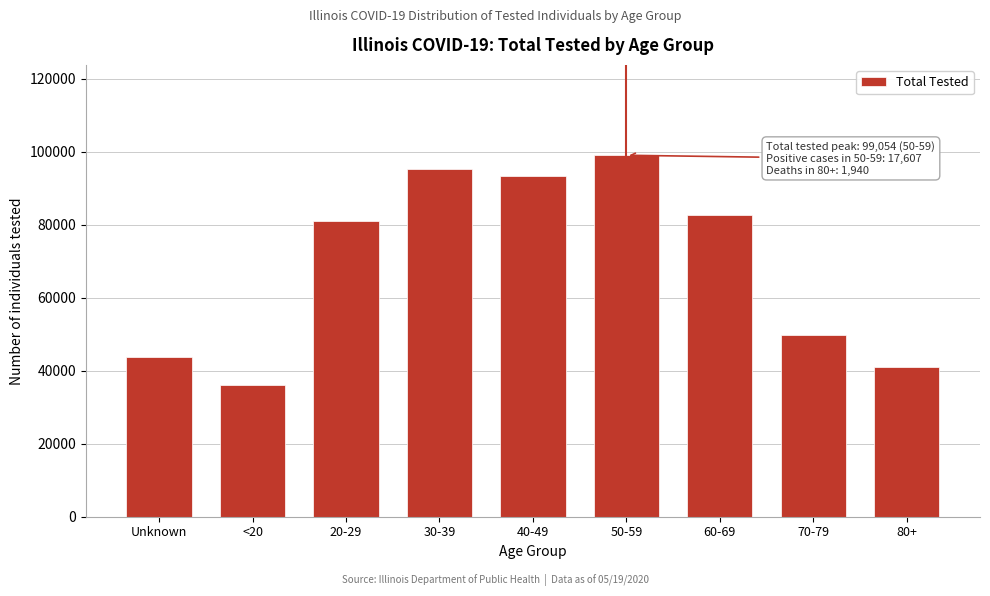

Reading right to left, extract all data points from this chart.

40899	49675	82635	99054	93387	95235	81061	36073	43665